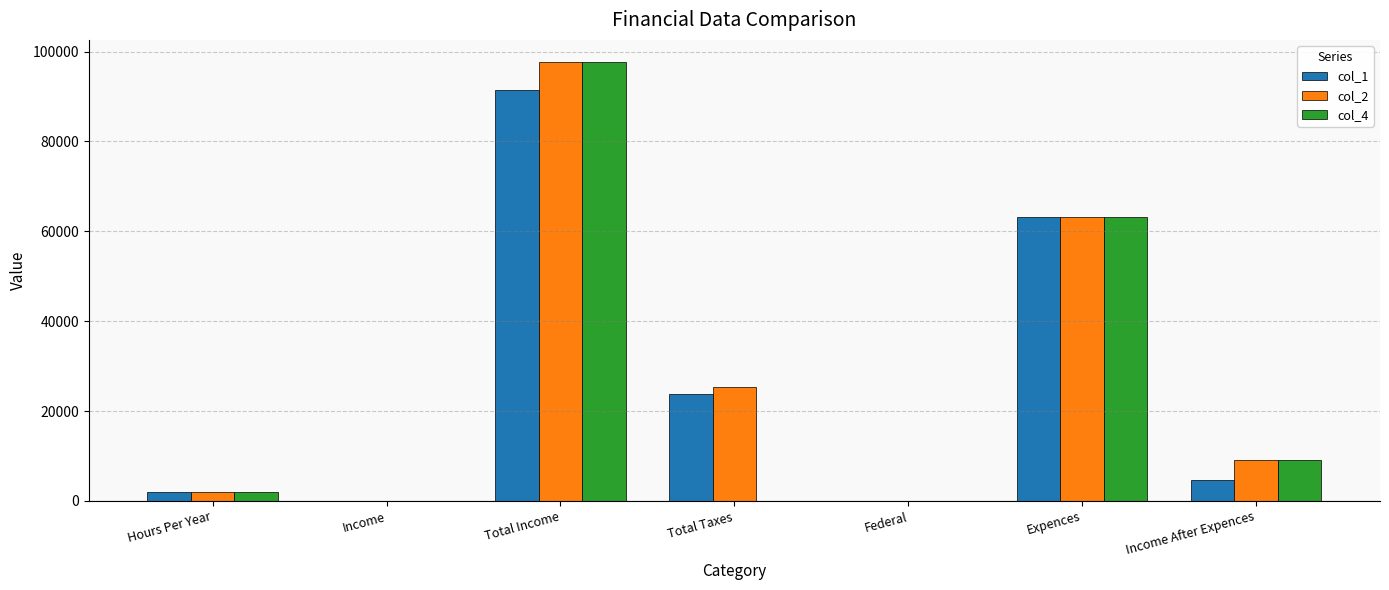

Where is col_4 nearest to the value 48862?

Expences